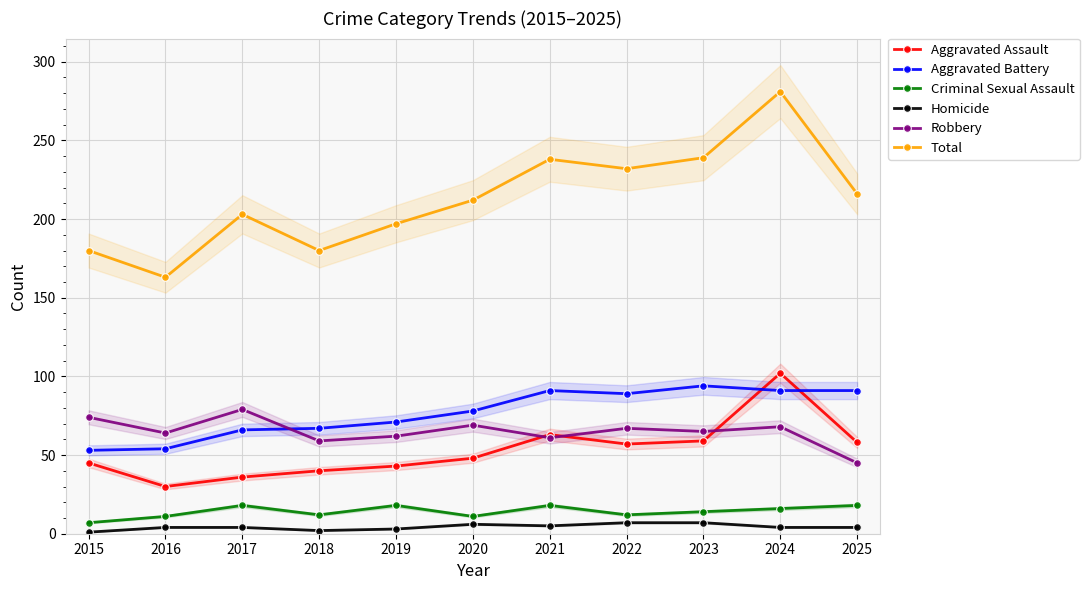

The Total series shows 232 at 2022. True or false?

True